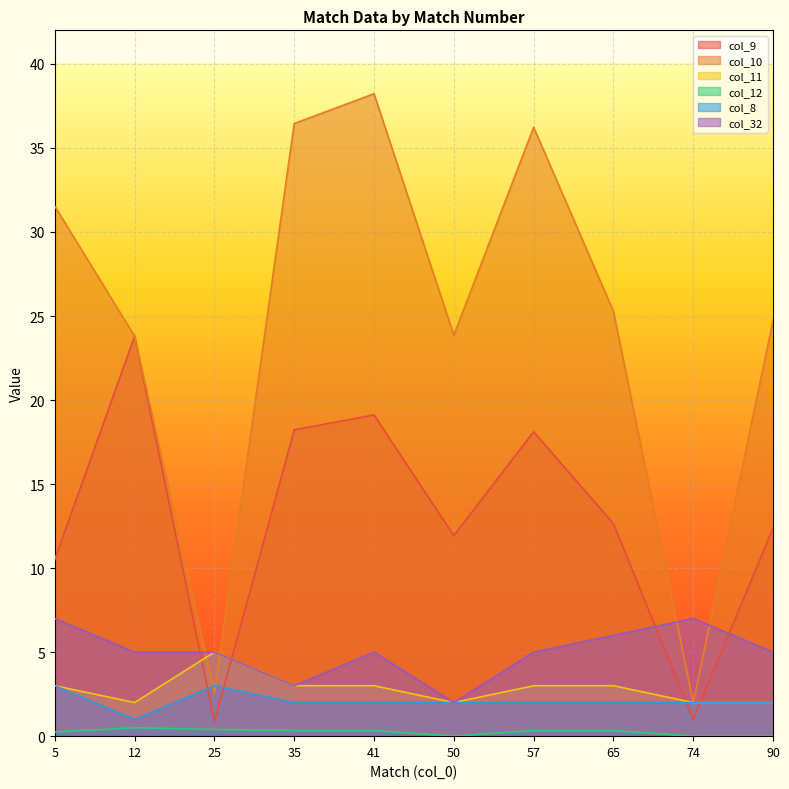

List the labels in order of col_9 value, smallest first.

25, 74, 5, 50, 90, 65, 57, 35, 41, 12